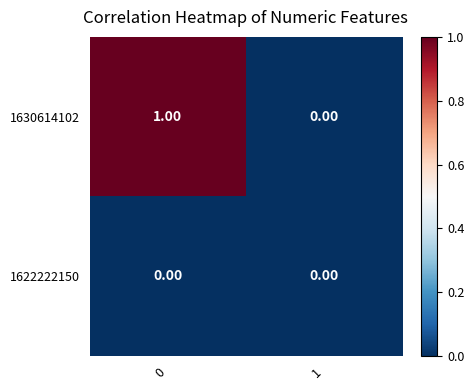

Rank the series by their maximum value, from highest to lowest.

1630614102, 1622222150